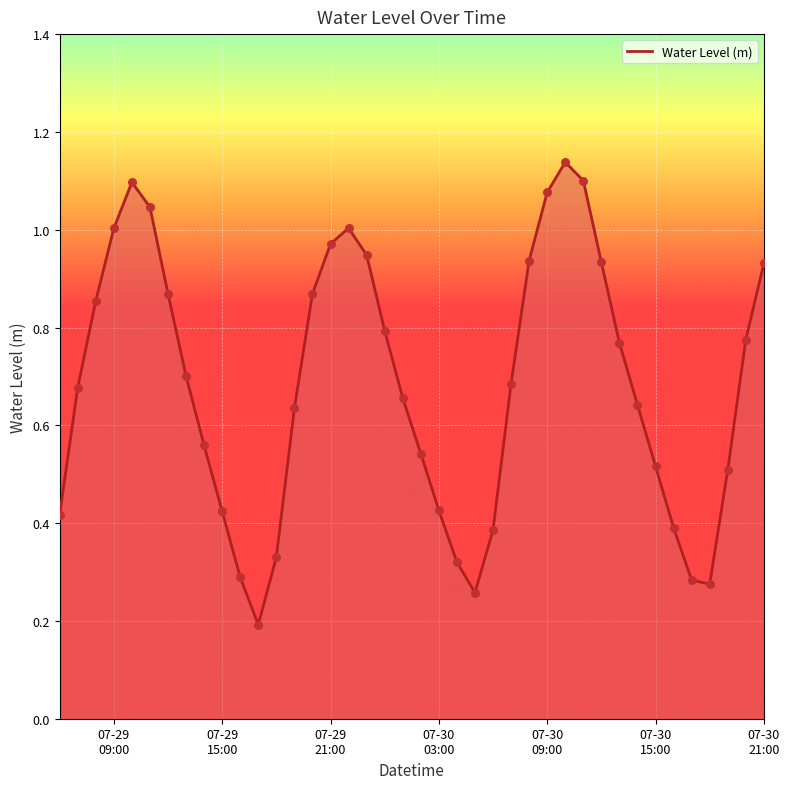

How many lines are shown in the chart?

1